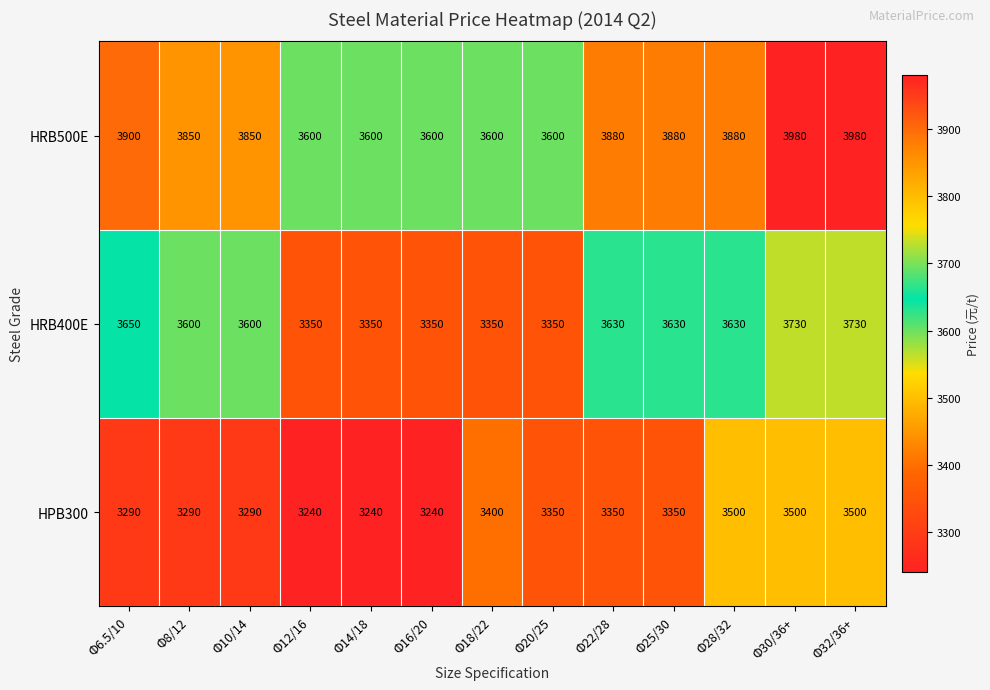

The HRB400E series shows 3730 at Φ32/36+. True or false?

True